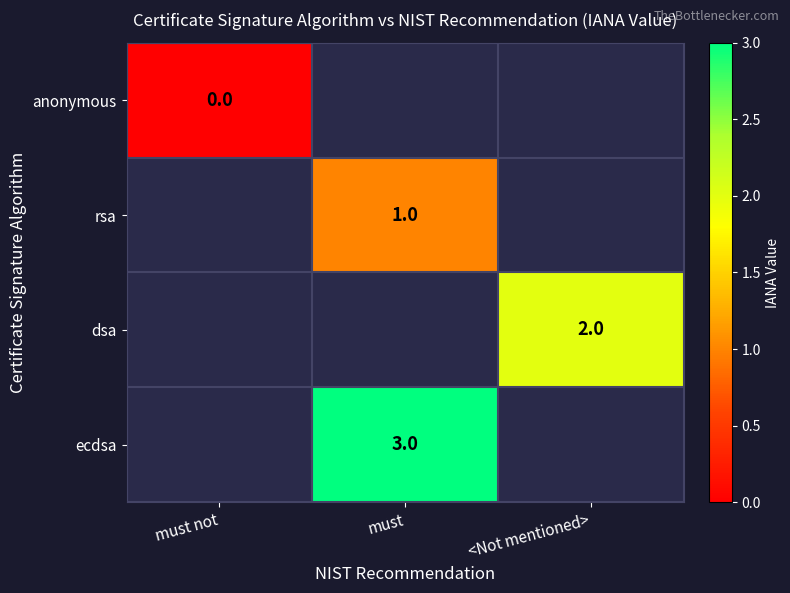

True or false: ecdsa has a value of 4.3 at must.

False